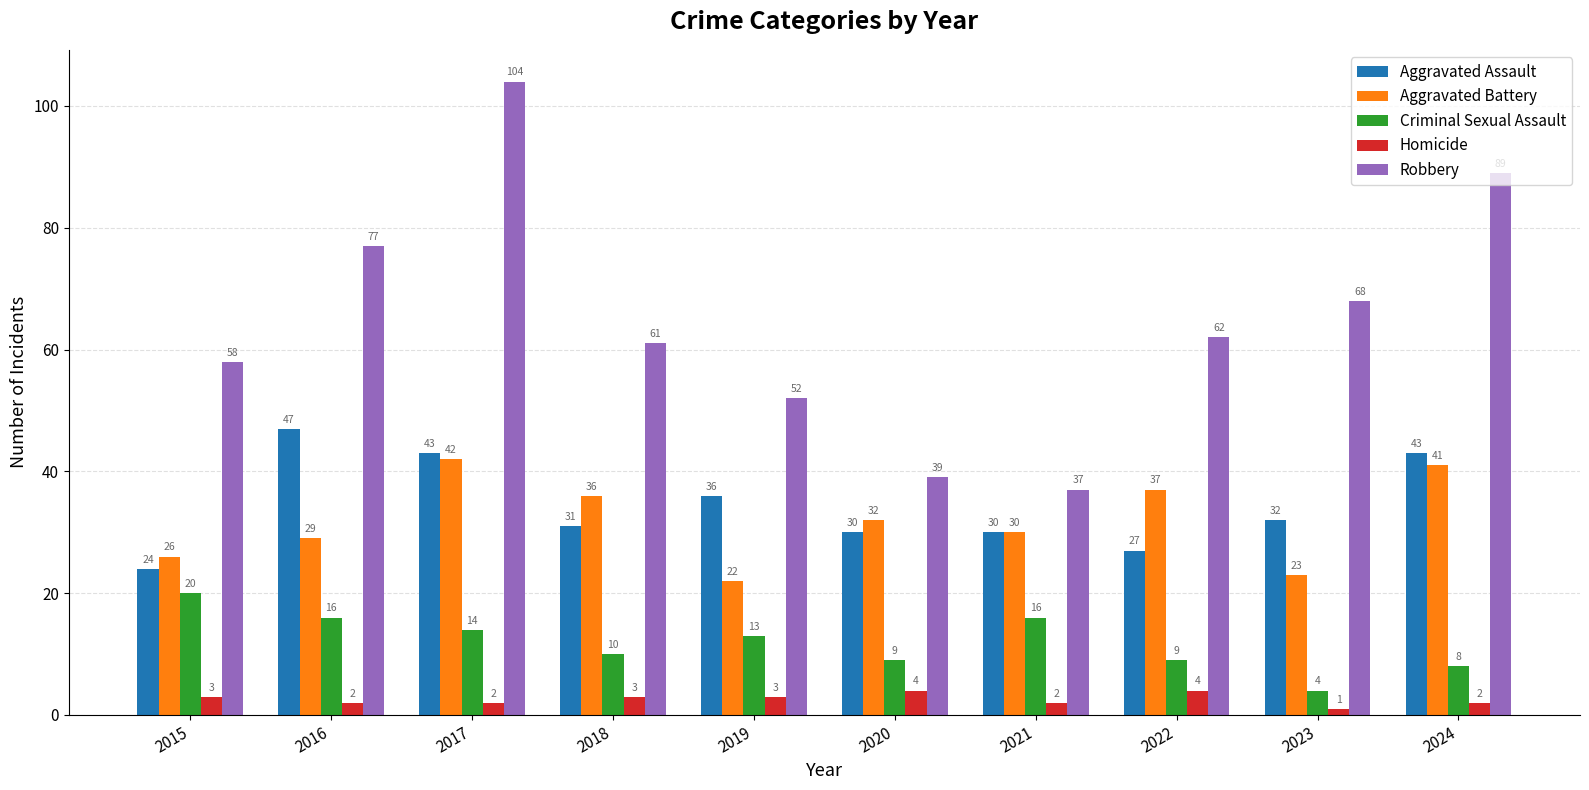

What is the sum of all Aggravated Battery values?

318